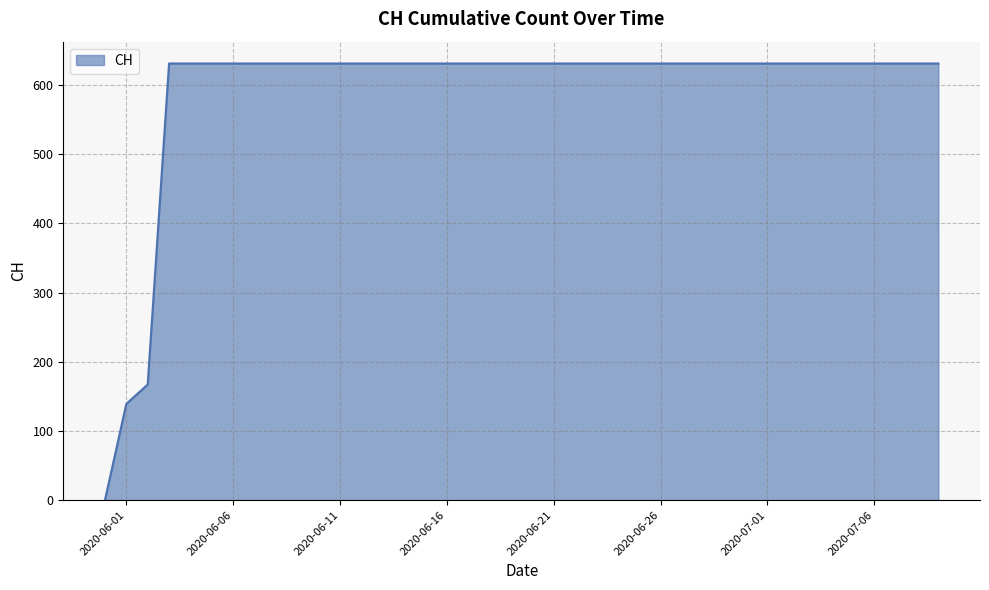

What is the difference between the maximum and minimum values?

631